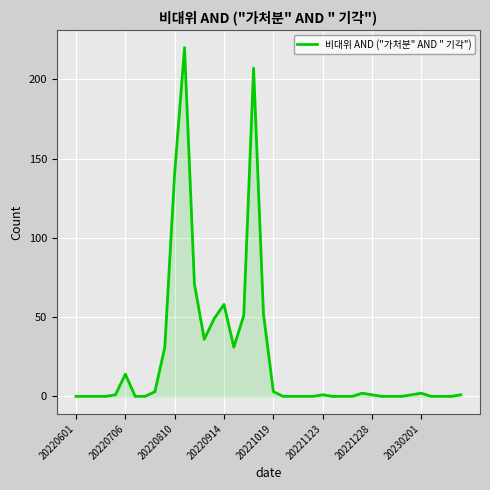

What is the greatest value displayed?

220